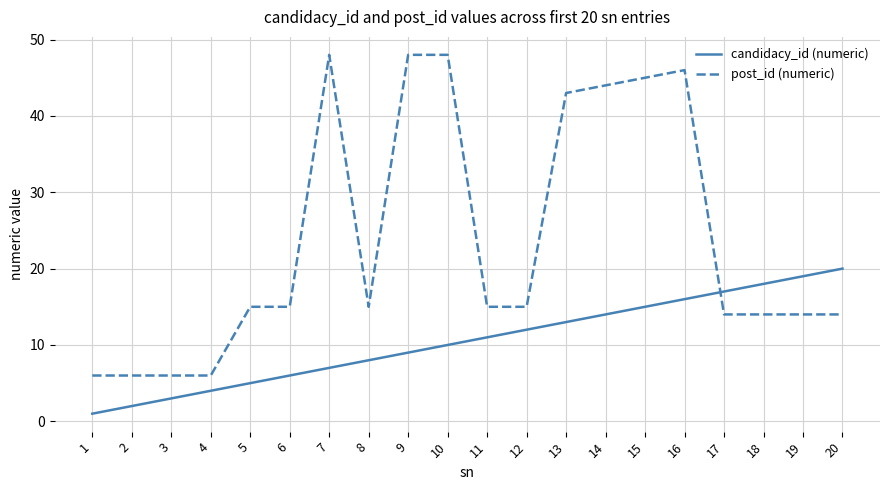

Which series has the largest range (max minus min)?

post_id (numeric)